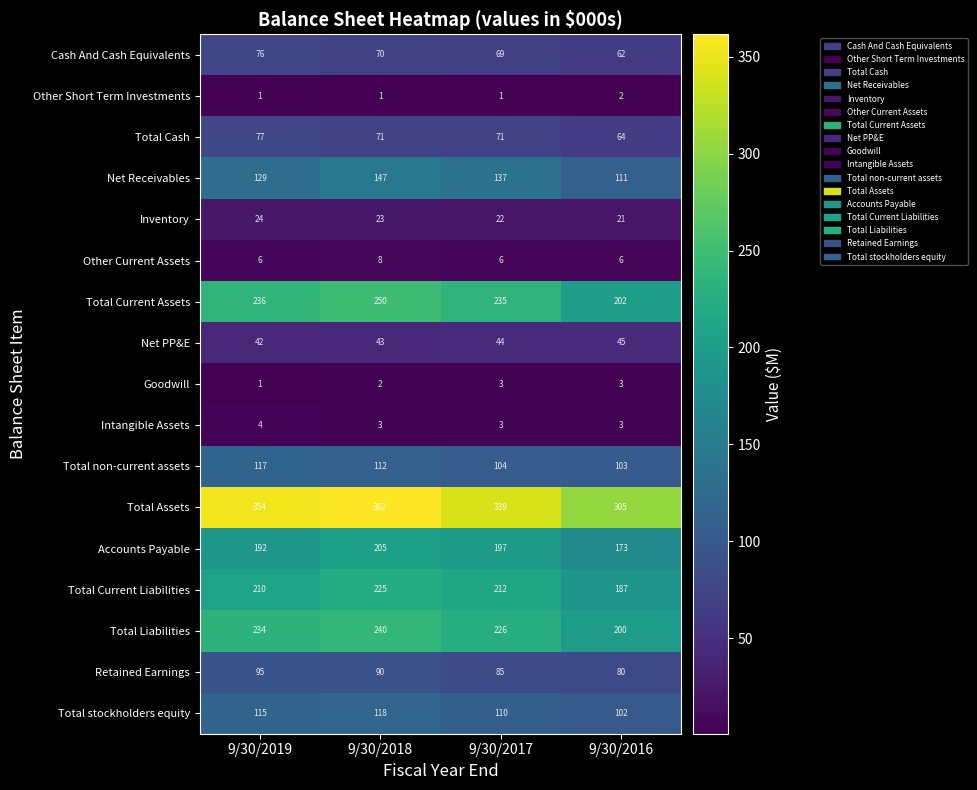

True or false: Net PP&E has a value of 42 at 9/30/2019.

True